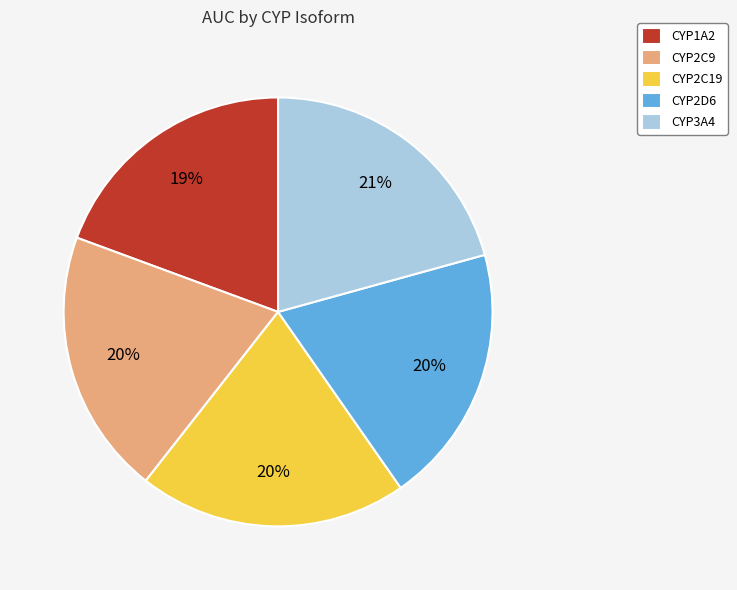

Between CYP3A4 and CYP1A2, which is larger?

CYP3A4